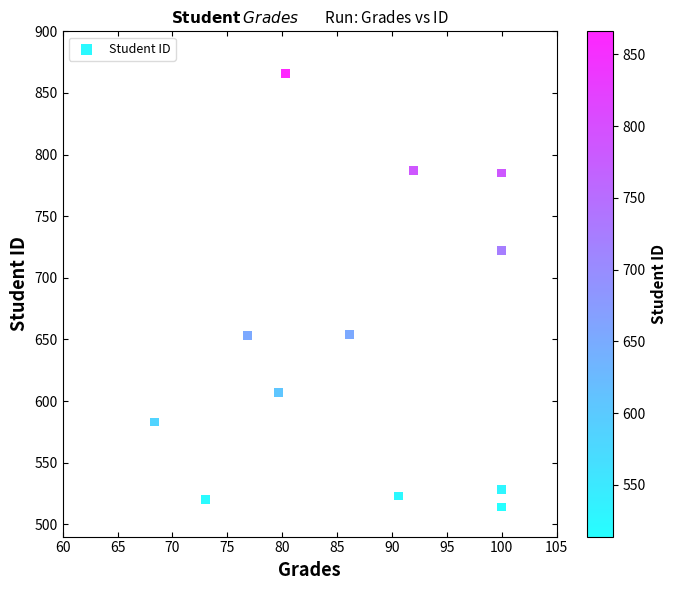

What is the average Y value?

645